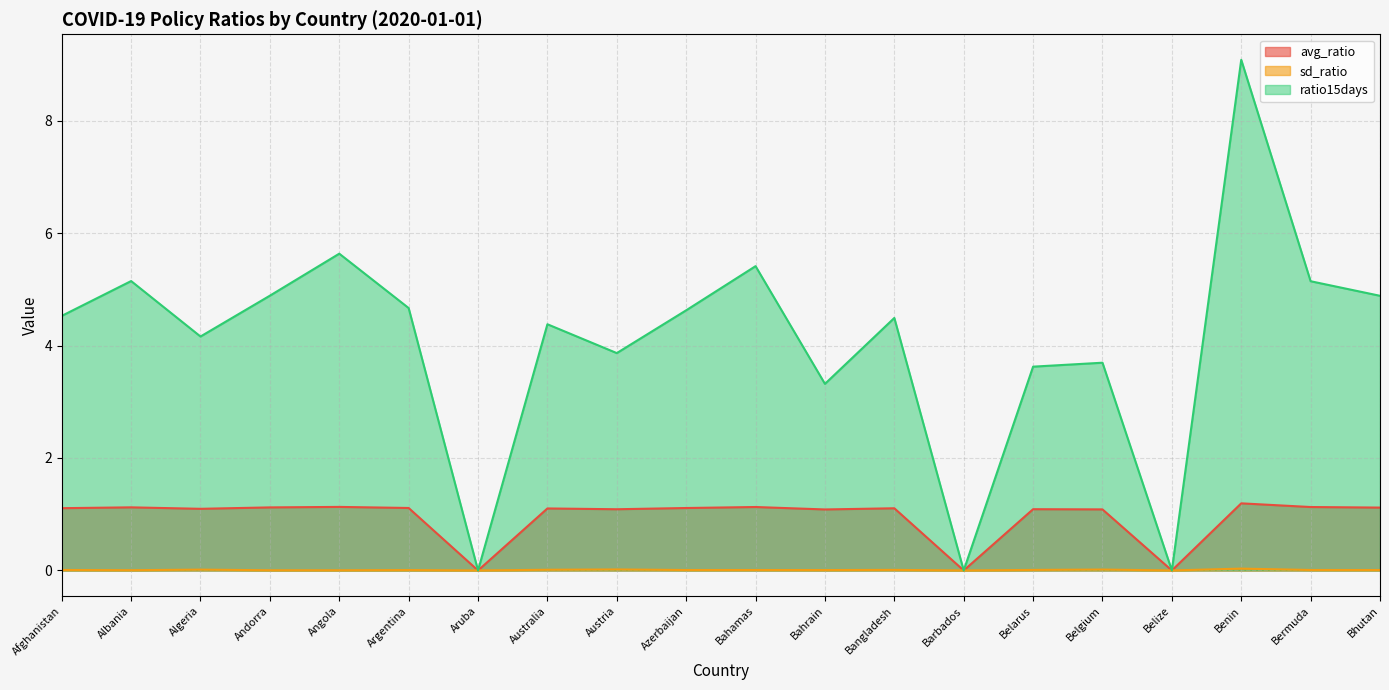

Reading left to right, what are all the values shown in this chart?

avg_ratio: Afghanistan=1.1	Albania=1.1	Algeria=1.1	Andorra=1.1	Angola=1.1	Argentina=1.1	Aruba=0.0	Australia=1.1	Austria=1.1	Azerbaijan=1.1	Bahamas=1.1	Bahrain=1.1	Bangladesh=1.1	Barbados=0.0	Belarus=1.1	Belgium=1.1	Belize=0.0	Benin=1.2	Bermuda=1.1	Bhutan=1.1
sd_ratio: Afghanistan=0.0	Albania=0.0	Algeria=0.0	Andorra=0.0	Angola=0.0	Argentina=0.0	Aruba=0.0	Australia=0.0	Austria=0.0	Azerbaijan=0.0	Bahamas=0.0	Bahrain=0.0	Bangladesh=0.0	Barbados=0.0	Belarus=0.0	Belgium=0.0	Belize=0.0	Benin=0.0	Bermuda=0.0	Bhutan=0.0
ratio15days: Afghanistan=4.5	Albania=5.1	Algeria=4.2	Andorra=4.9	Angola=5.6	Argentina=4.7	Aruba=0.0	Australia=4.4	Austria=3.9	Azerbaijan=4.6	Bahamas=5.4	Bahrain=3.3	Bangladesh=4.5	Barbados=0.0	Belarus=3.6	Belgium=3.7	Belize=0.0	Benin=9.1	Bermuda=5.1	Bhutan=4.9